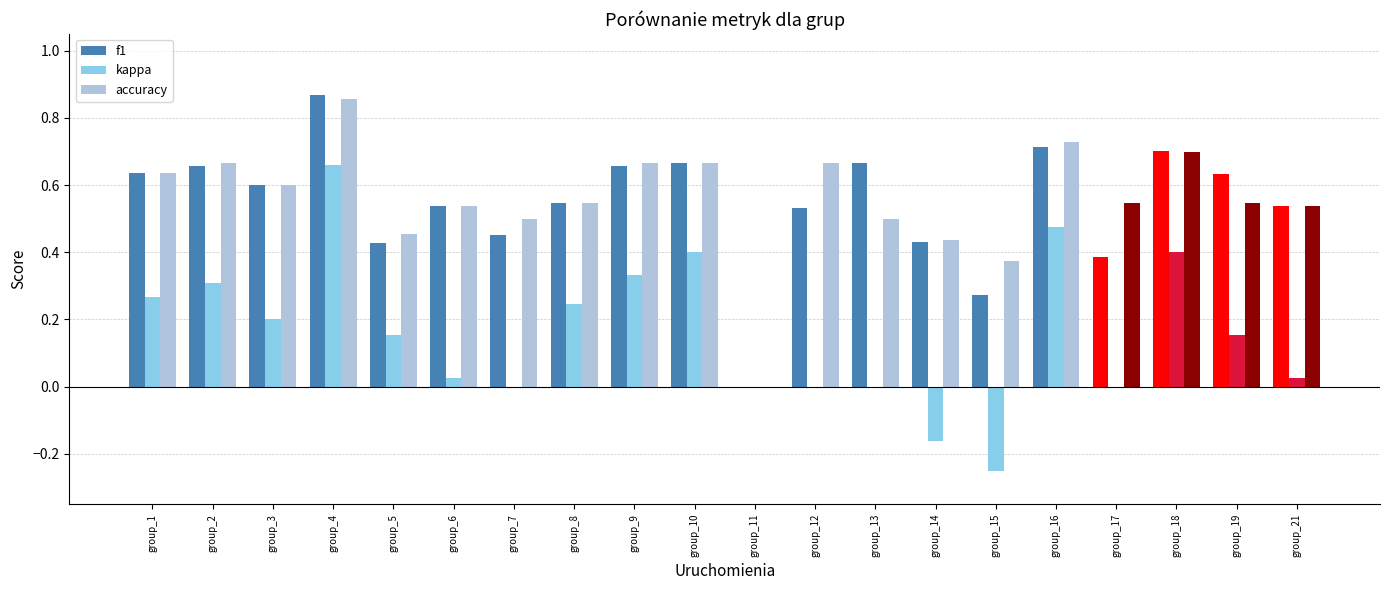

True or false: accuracy has a value of 0.5 at group_7.

True